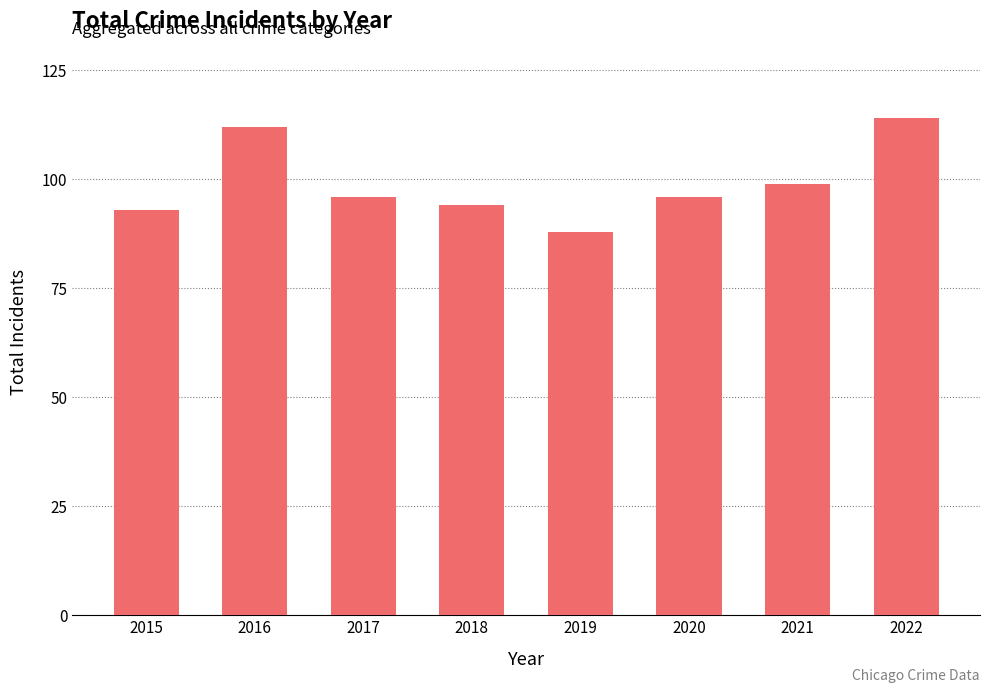

True or false: the data shows 112 at 2016.

True